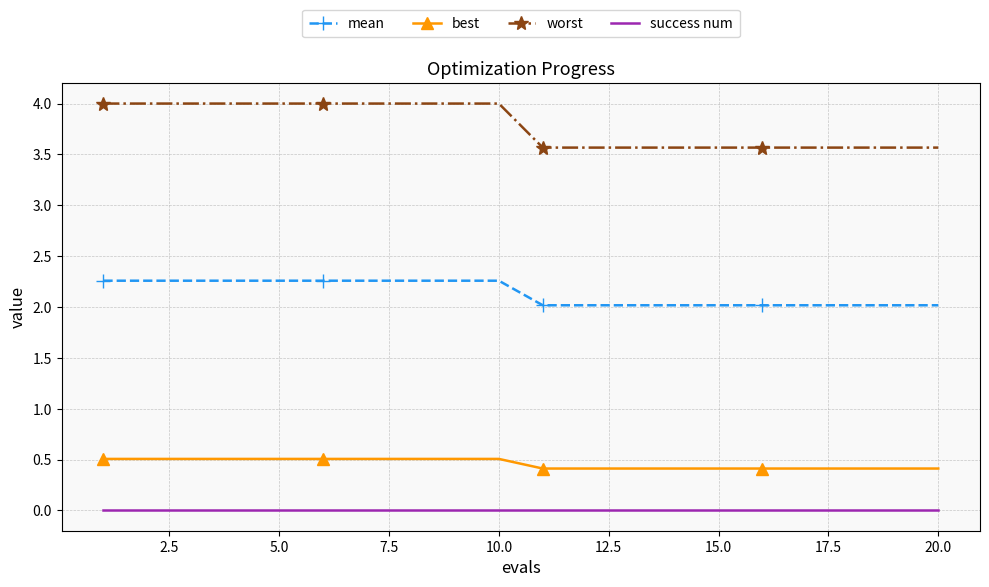

What is the greatest value displayed?

4.0